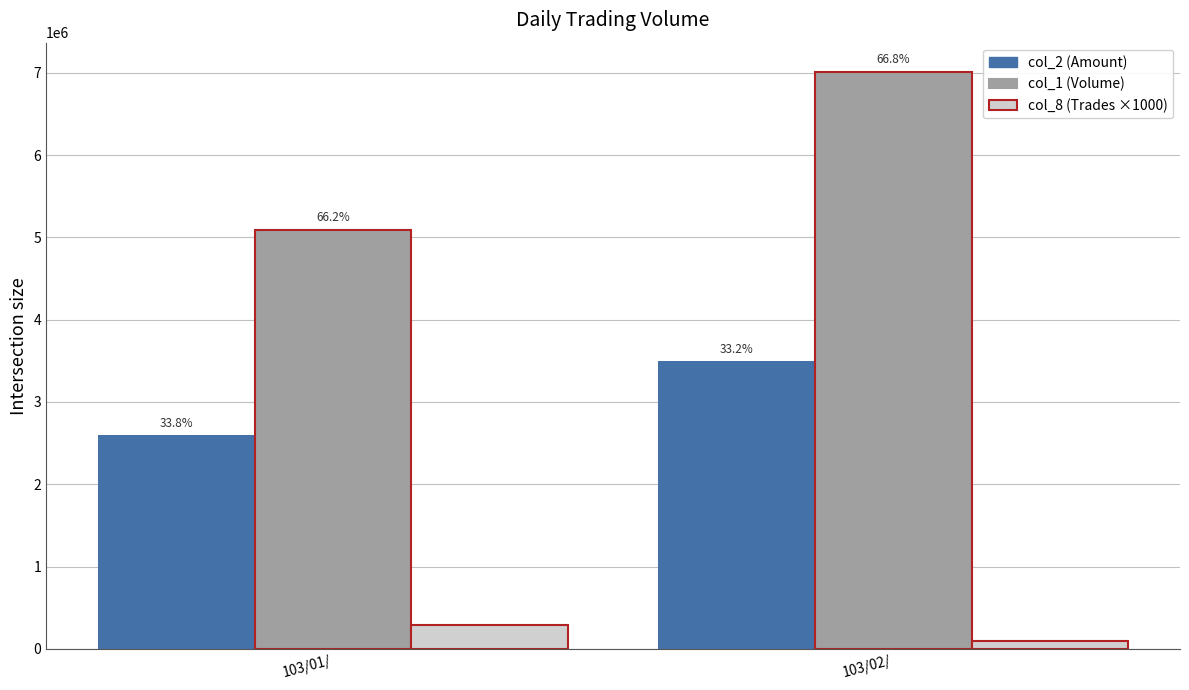

What is the spread (max minus min) of values at 103/02/?

6919000